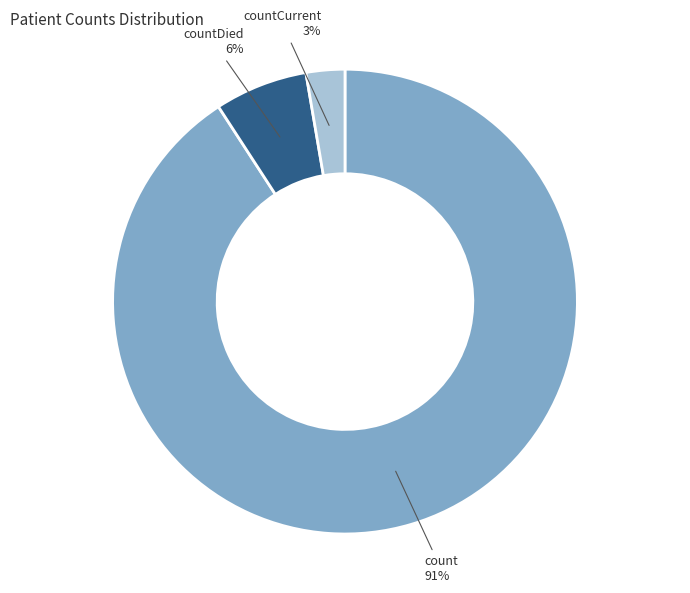

Is there any slice that represents more than half of the pie?

Yes